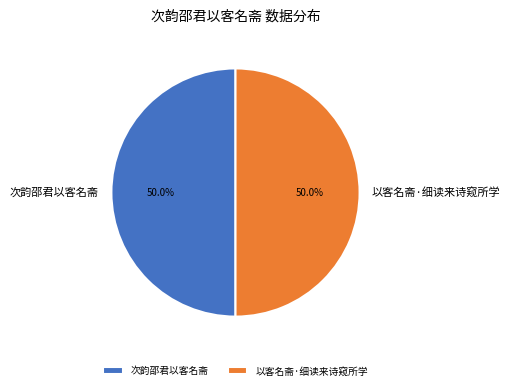

Approximately how many times larger is the value at 次韵邵君以客名斋 compared to 以客名斋·细读来诗窥所学?

1.0